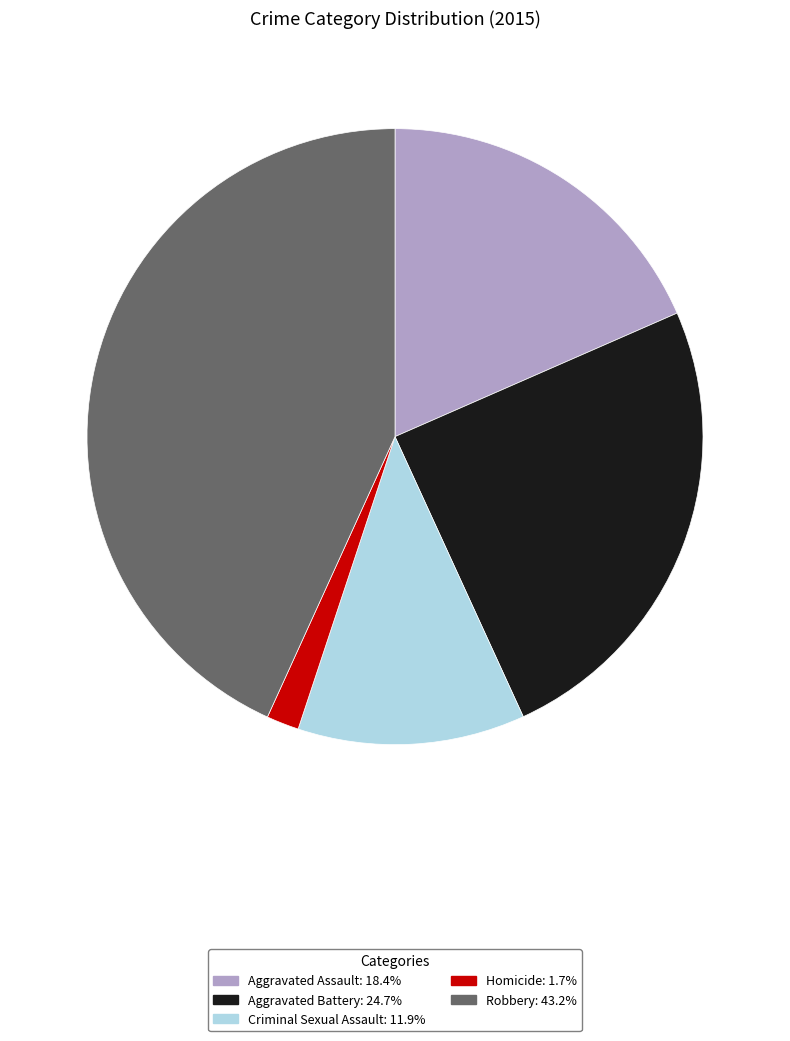

Is it true that Criminal Sexual Assault is 2% of the pie?

False